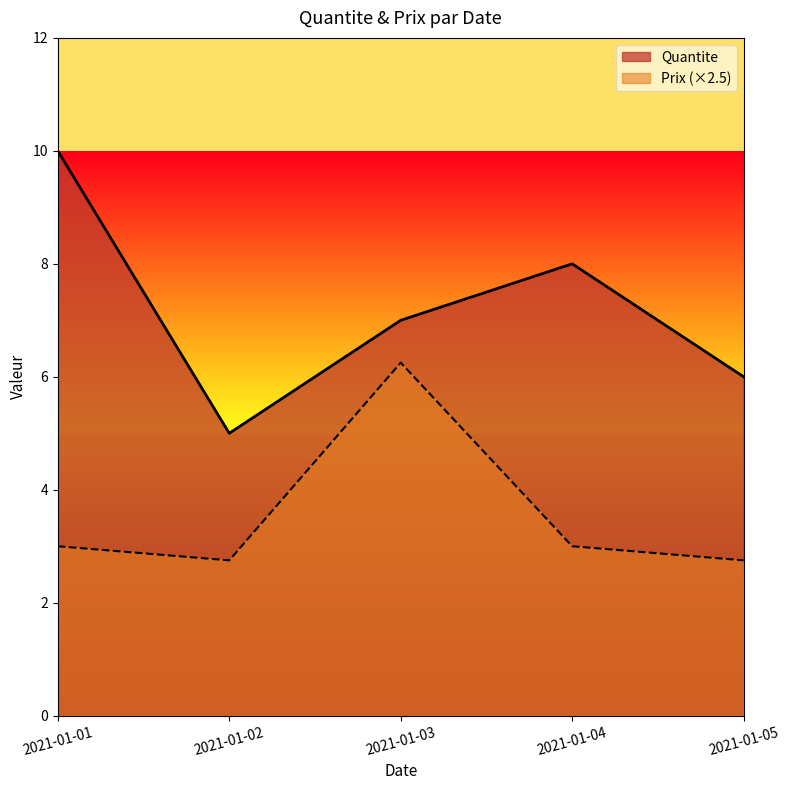

Is it true that Prix equals 2.8 at 2021-01-02?

True